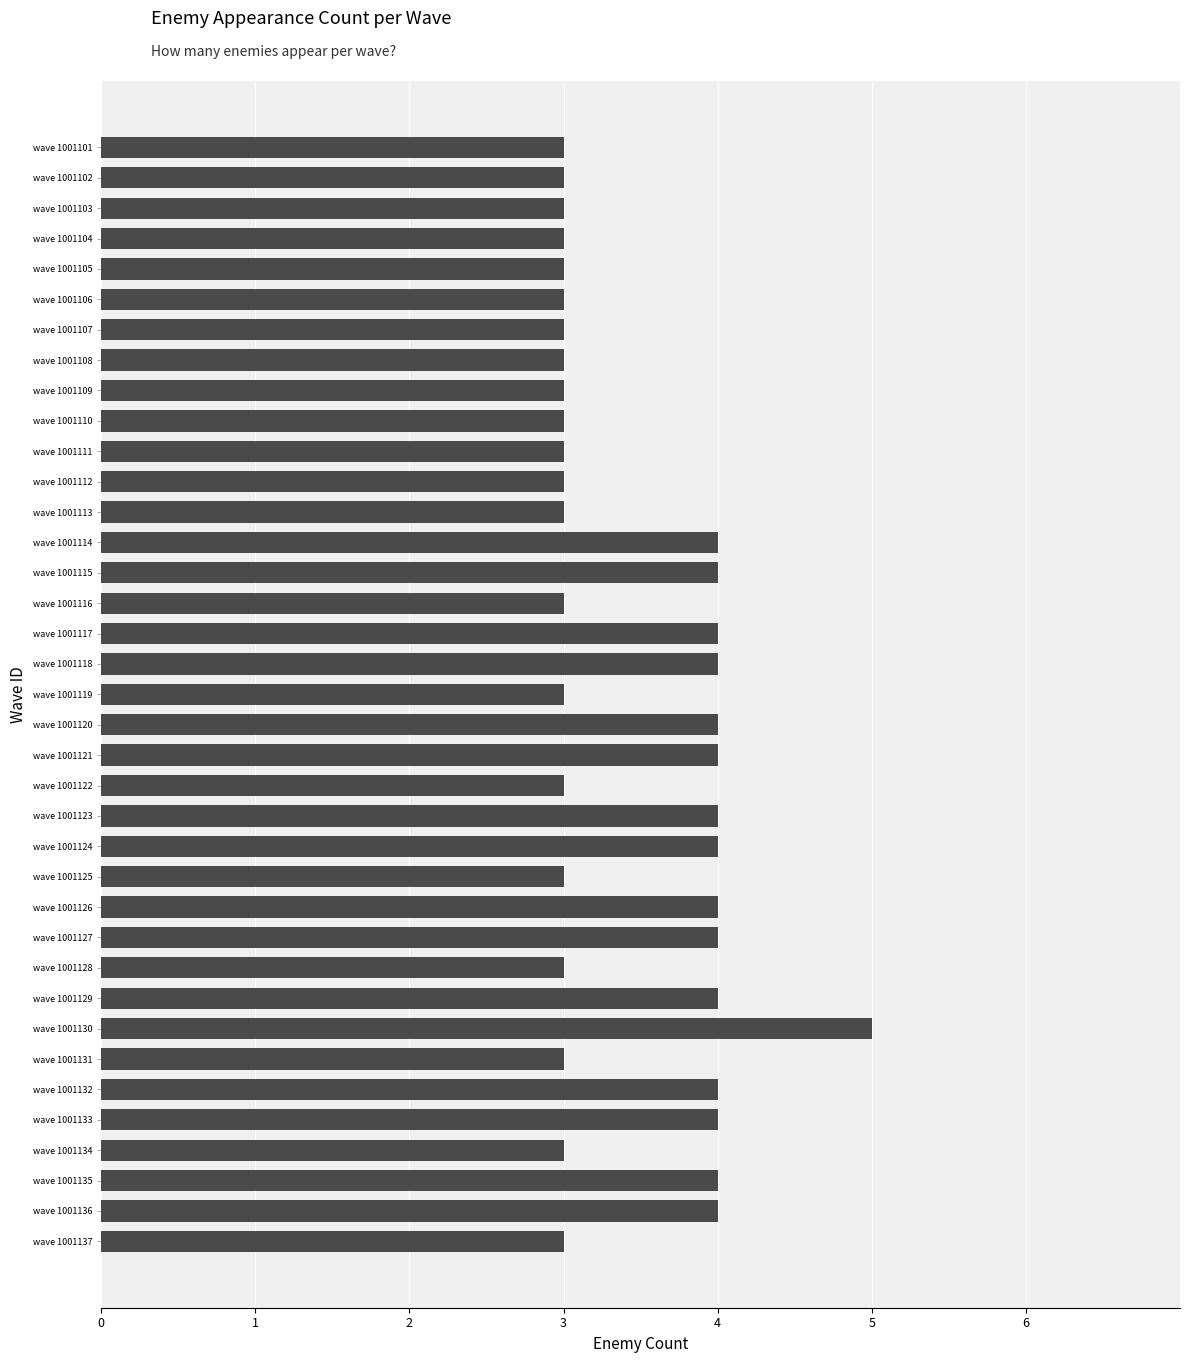

What is the value of the 7th bar from the top?

3